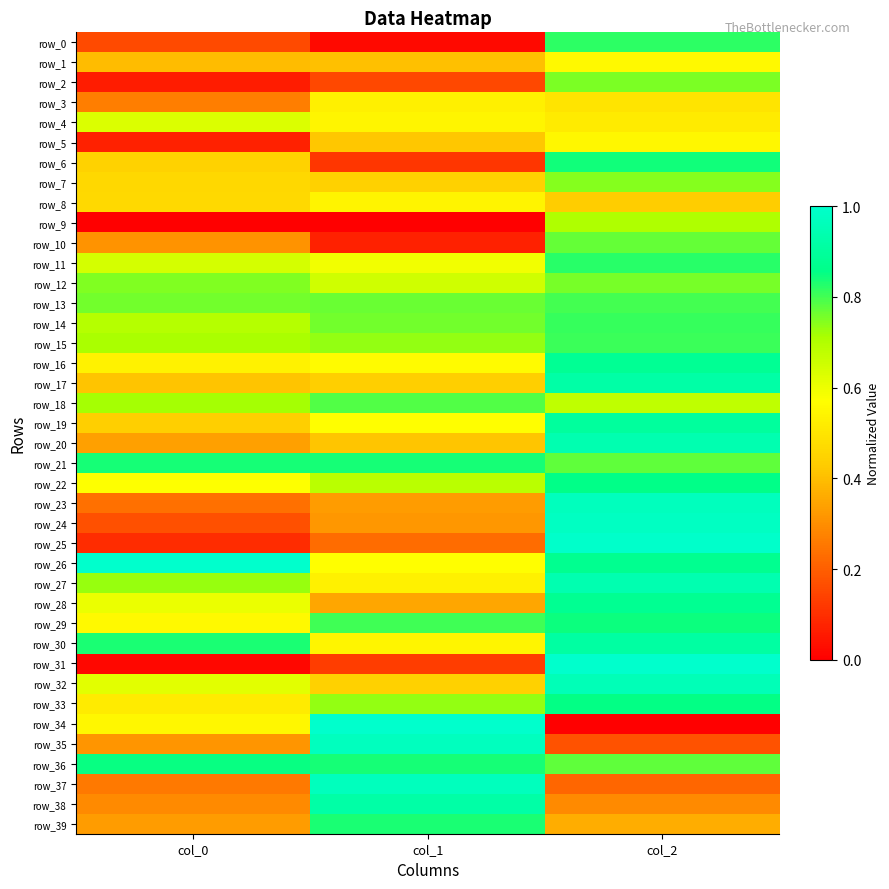

Reading left to right, what are all the values shown in this chart?

row_0: 0.2	0.0	0.8
row_1: 0.4	0.4	0.6
row_2: 0.1	0.2	0.8
row_3: 0.3	0.5	0.5
row_4: 0.6	0.5	0.5
row_5: 0.1	0.4	0.5
row_6: 0.4	0.1	0.8
row_7: 0.5	0.4	0.7
row_8: 0.5	0.5	0.4
row_9: 0.0	0.0	0.7
row_10: 0.3	0.1	0.8
row_11: 0.6	0.6	0.8
row_12: 0.7	0.7	0.8
row_13: 0.8	0.8	0.8
row_14: 0.7	0.8	0.8
row_15: 0.7	0.7	0.8
row_16: 0.5	0.6	0.9
row_17: 0.4	0.4	0.9
row_18: 0.7	0.8	0.7
row_19: 0.4	0.6	0.9
row_20: 0.3	0.4	0.9
row_21: 0.8	0.8	0.8
row_22: 0.6	0.7	0.9
row_23: 0.2	0.3	1.0
row_24: 0.2	0.3	1.0
row_25: 0.1	0.2	1.0
row_26: 1.0	0.6	0.9
row_27: 0.7	0.5	0.9
row_28: 0.6	0.4	0.9
row_29: 0.6	0.8	0.8
row_30: 0.8	0.5	0.9
row_31: 0.0	0.1	1.0
row_32: 0.6	0.4	1.0
row_33: 0.5	0.7	0.9
row_34: 0.5	1.0	0.0
row_35: 0.3	1.0	0.2
row_36: 0.8	0.8	0.8
row_37: 0.3	1.0	0.2
row_38: 0.3	0.9	0.3
row_39: 0.3	0.8	0.4